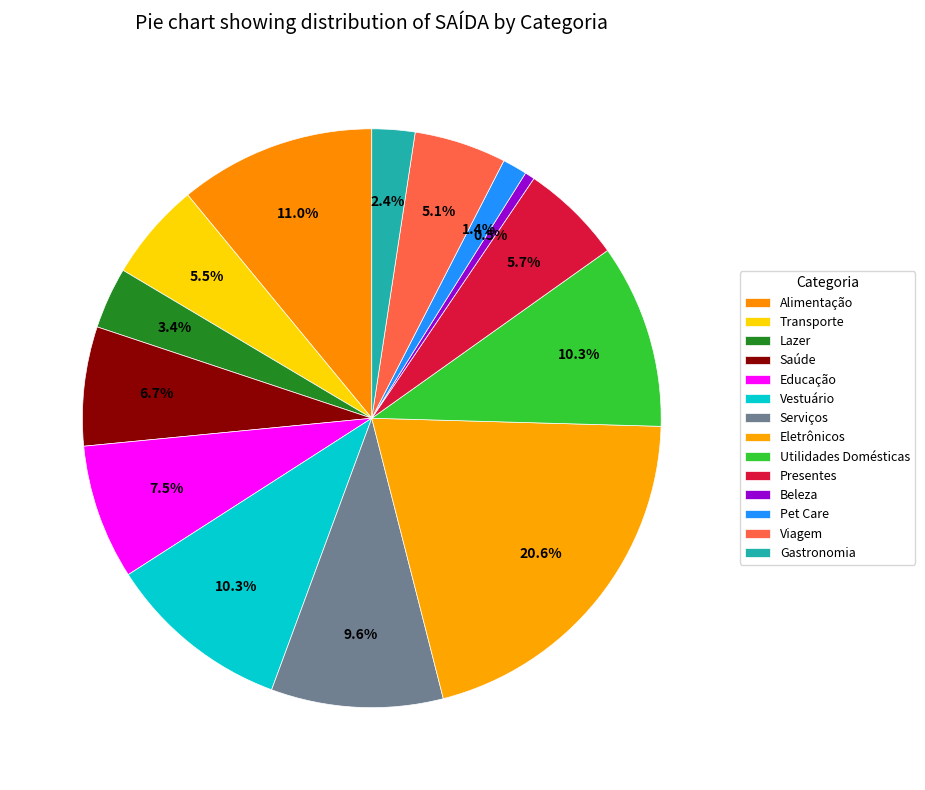

Count the number of slices in the pie.

14